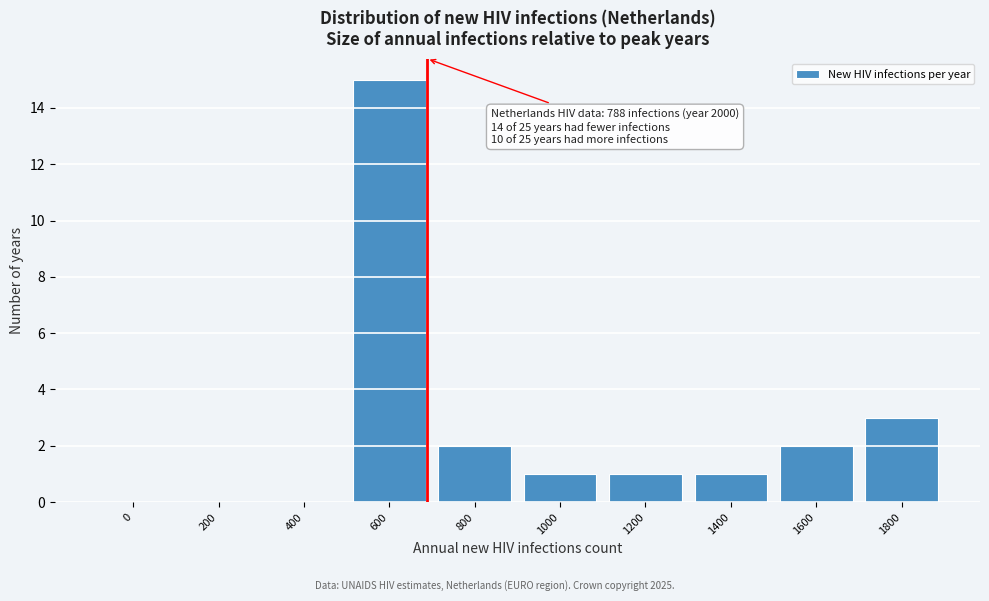

Reading left to right, extract all data points from this chart.

0=0	200=0	400=0	600=15	800=2	1000=1	1200=1	1400=1	1600=2	1800=3